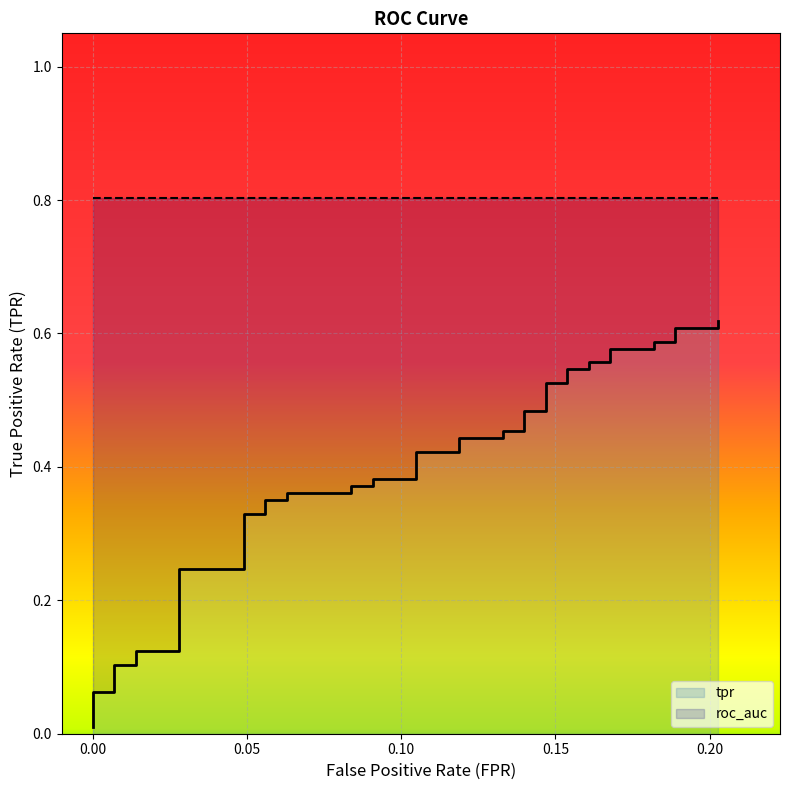

Which label corresponds to the smallest value in the chart?

fpr